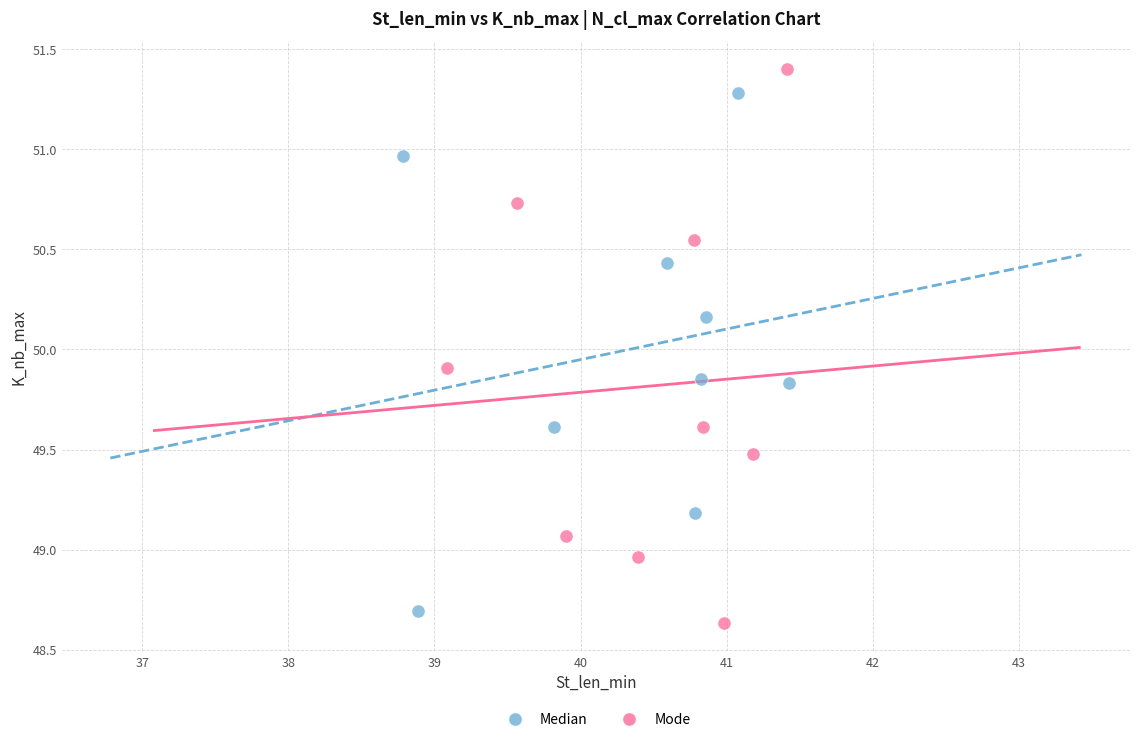

Which series has the widest spread of Y values?

Mode